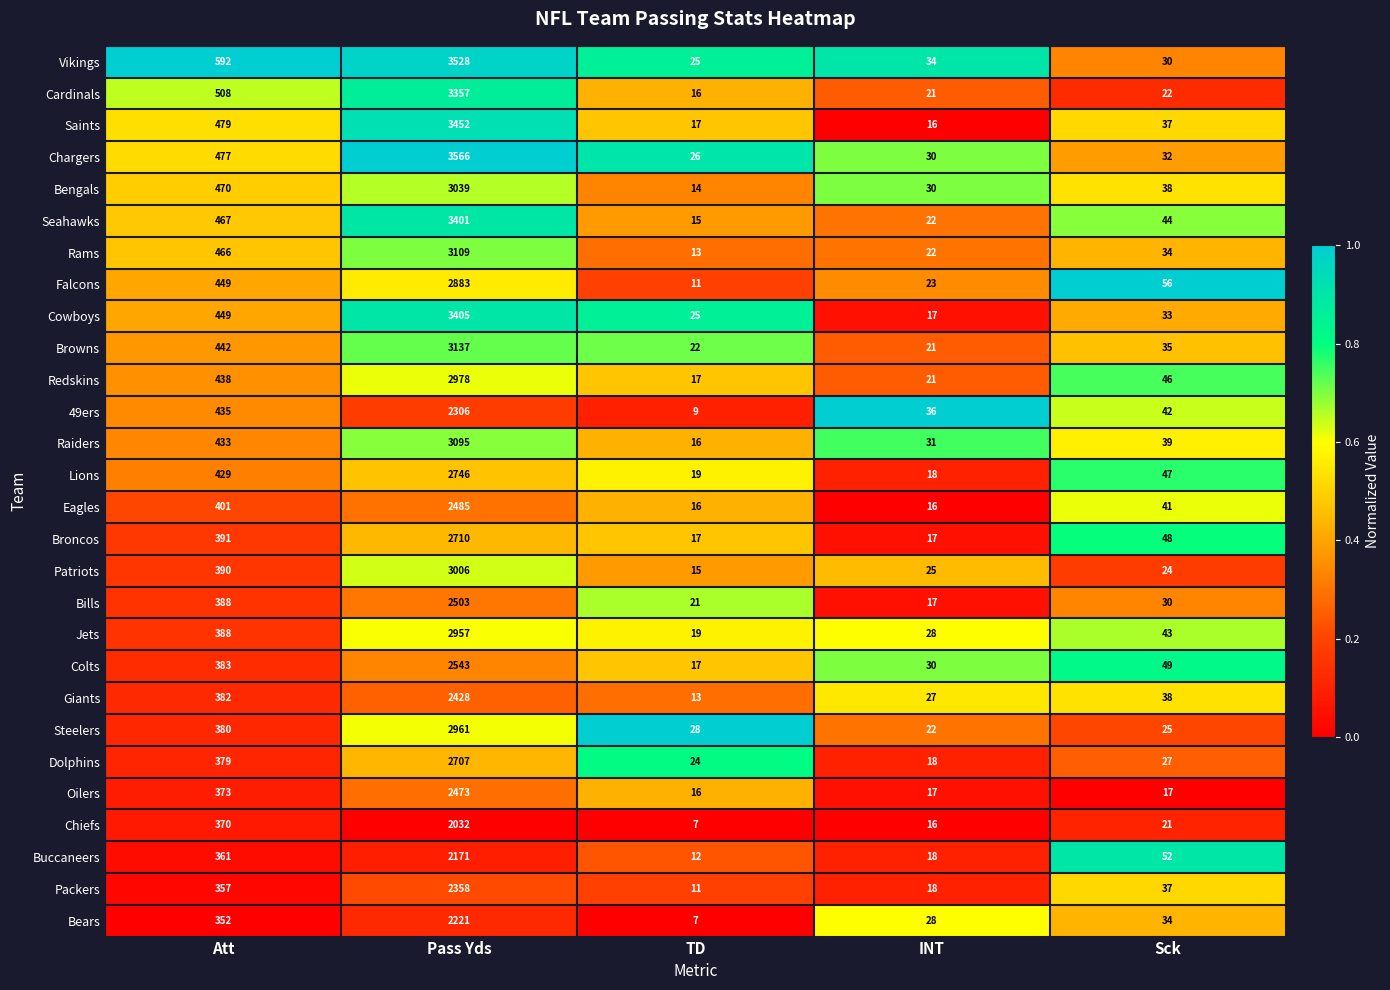

True or false: Seahawks has a value of 21 at TD.

False